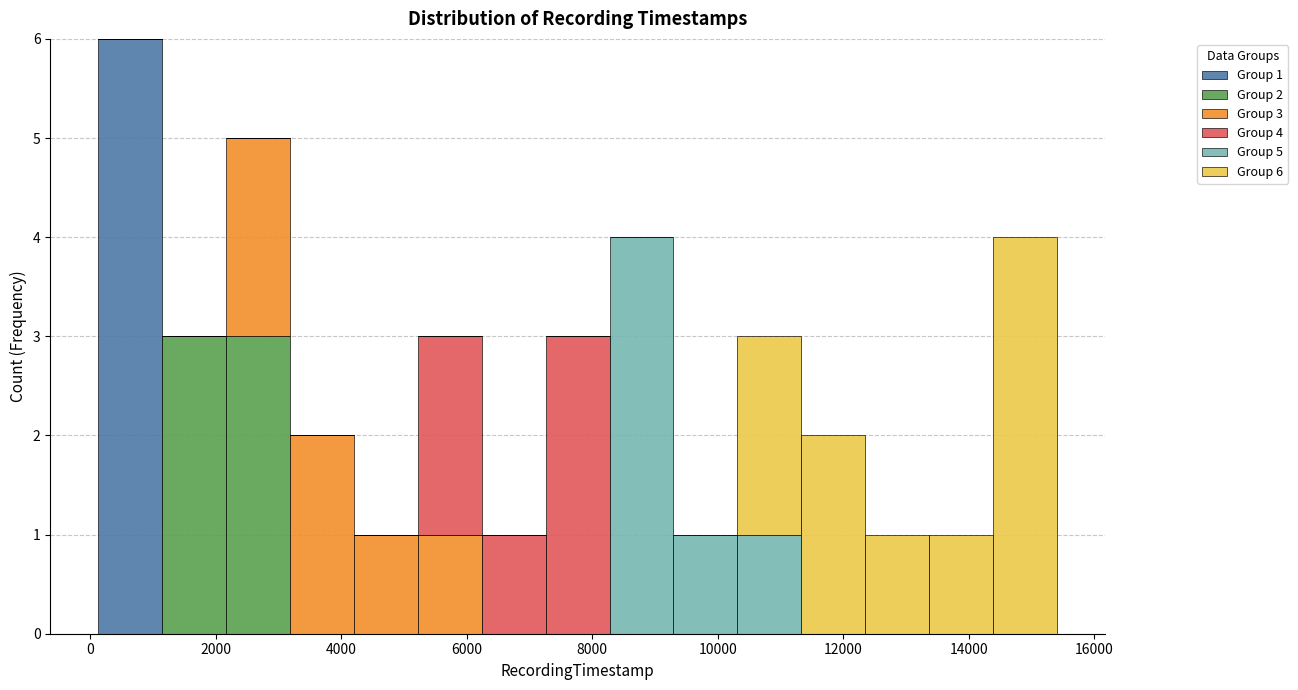

Which range on the x-axis has the tallest stacked bar (by total height)?

200 to 1200